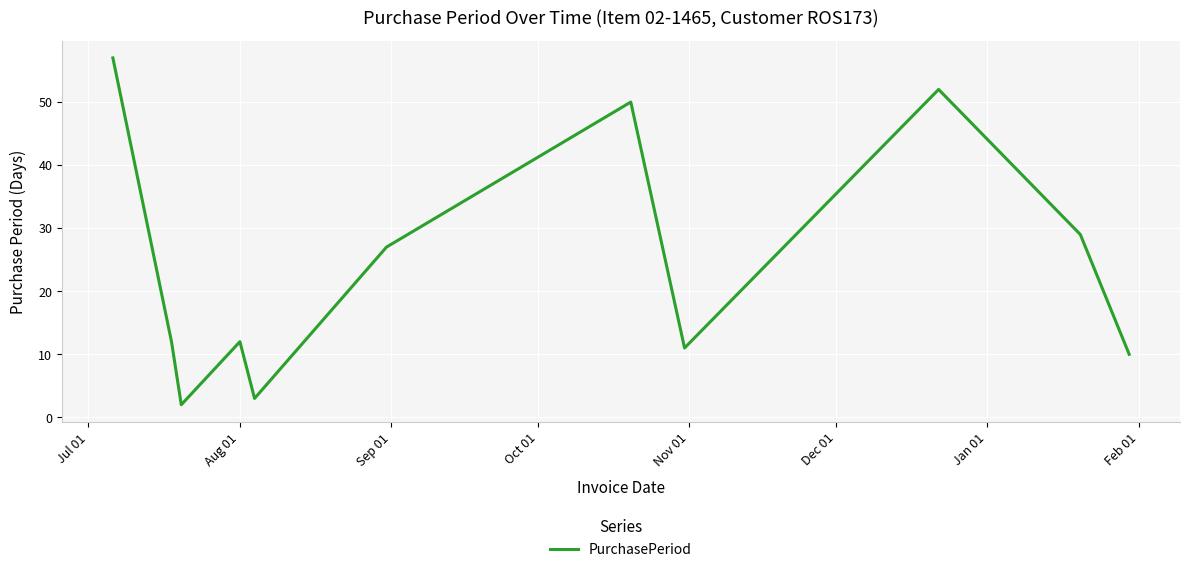

What is the difference between the maximum and minimum values?

55